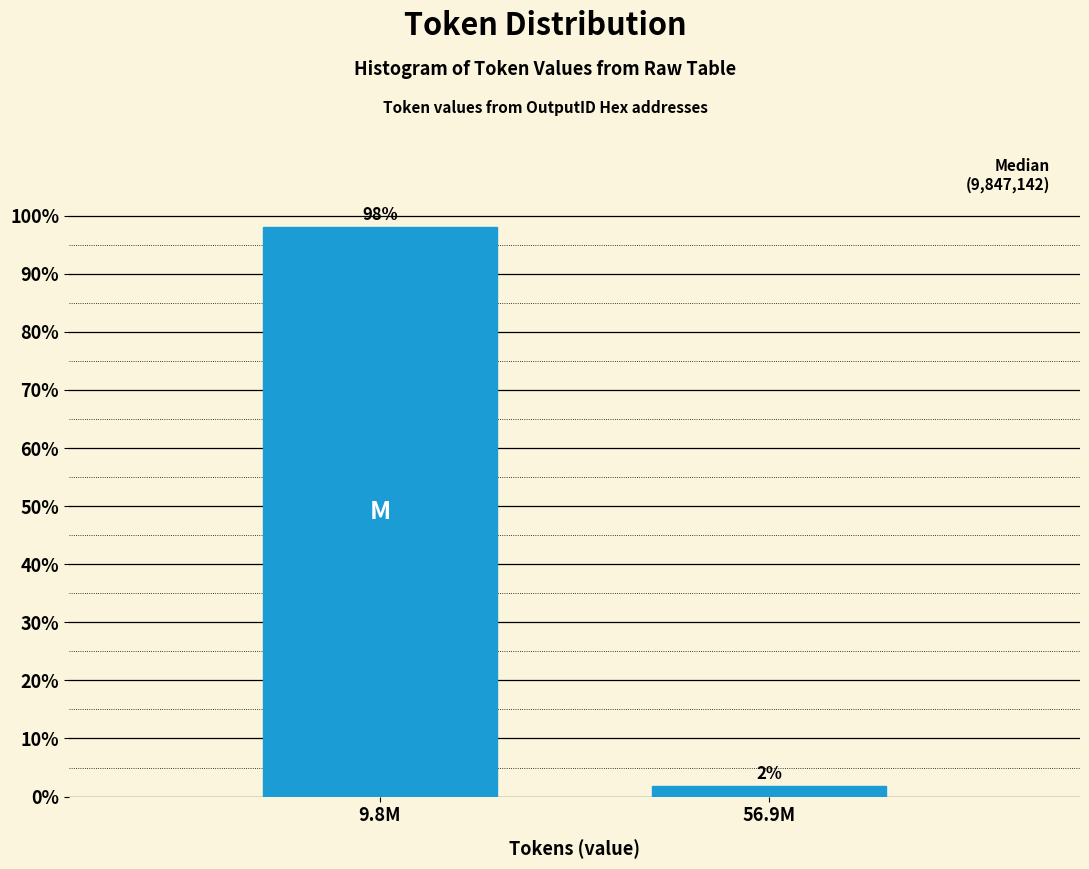

What is the sum of all values?

100.0